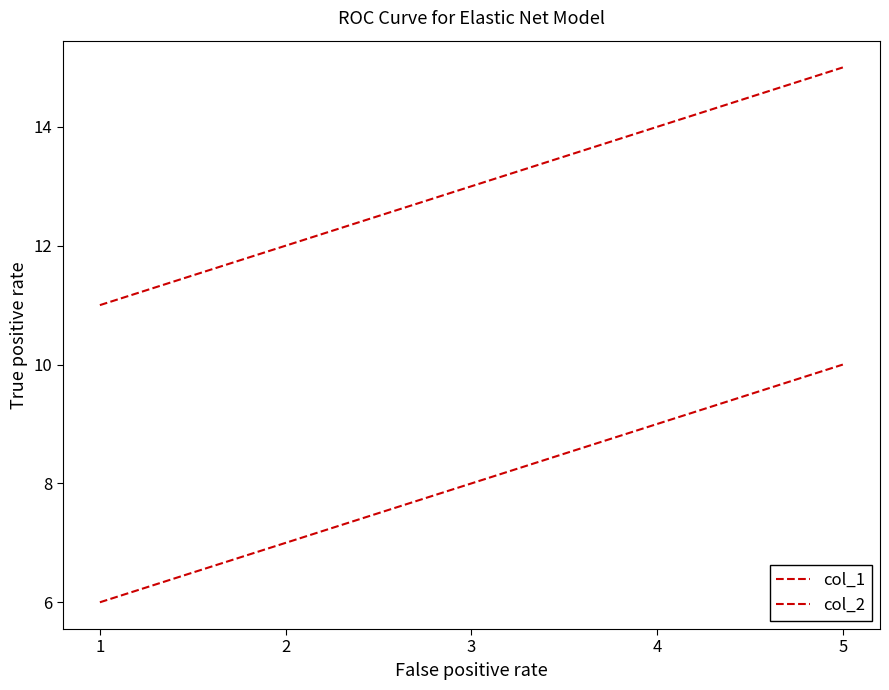

Is this an area chart (filled region under the line)?

No